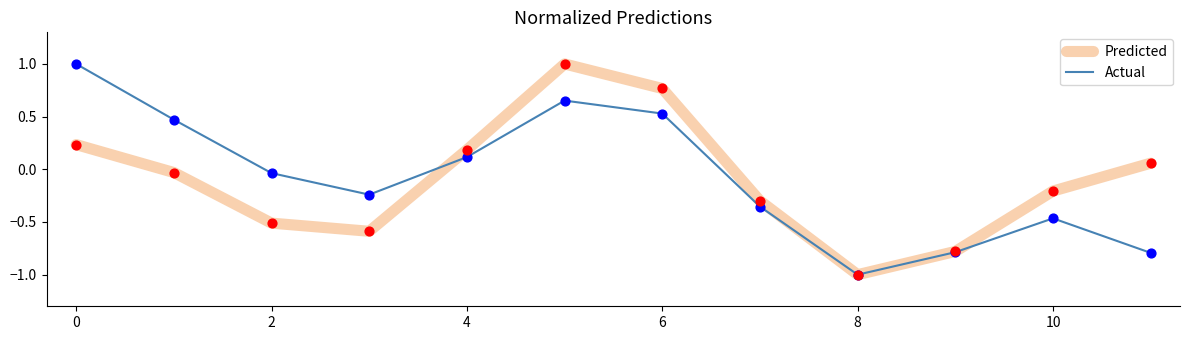

What is the lowest value of the Actual series?

-1.0